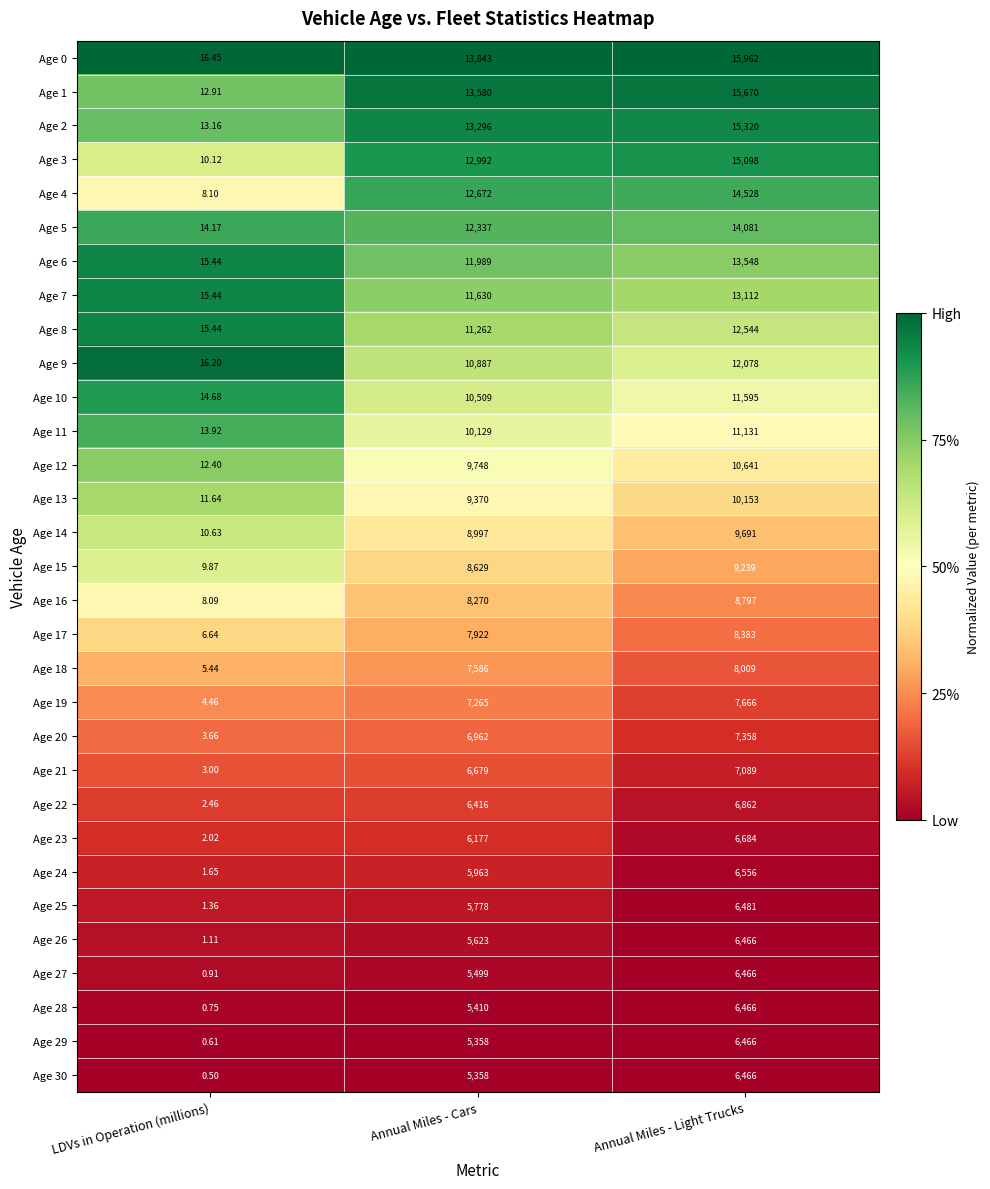

What is the difference between the highest and lowest values at Annual Miles - Light Trucks?

9496.0